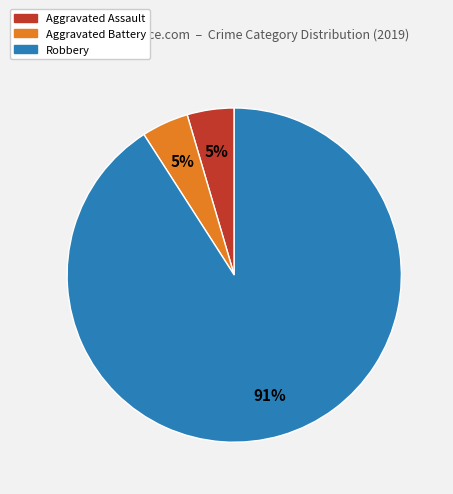

Is the sum of Robbery and Aggravated Battery greater than half?

Yes